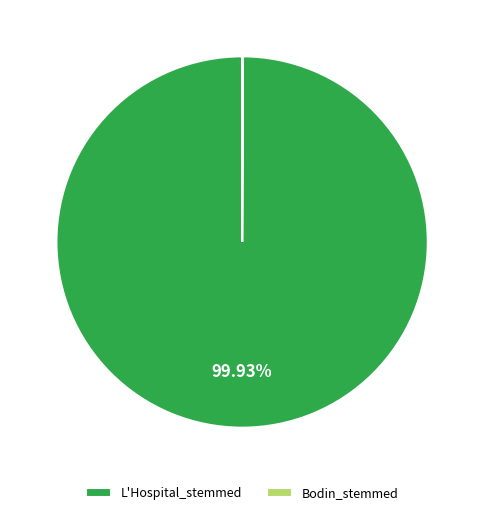

What is the largest slice in the pie chart?

L'Hospital_stemmed